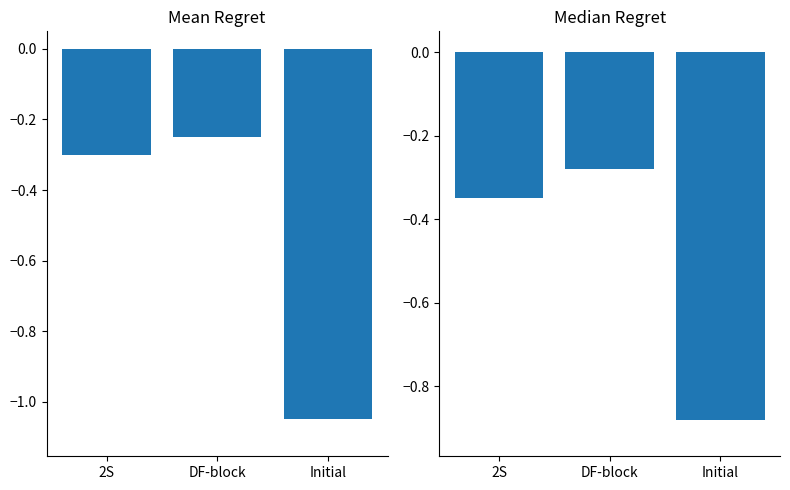

True or false: Median Regret has a value of -0.4 at Initial.

False